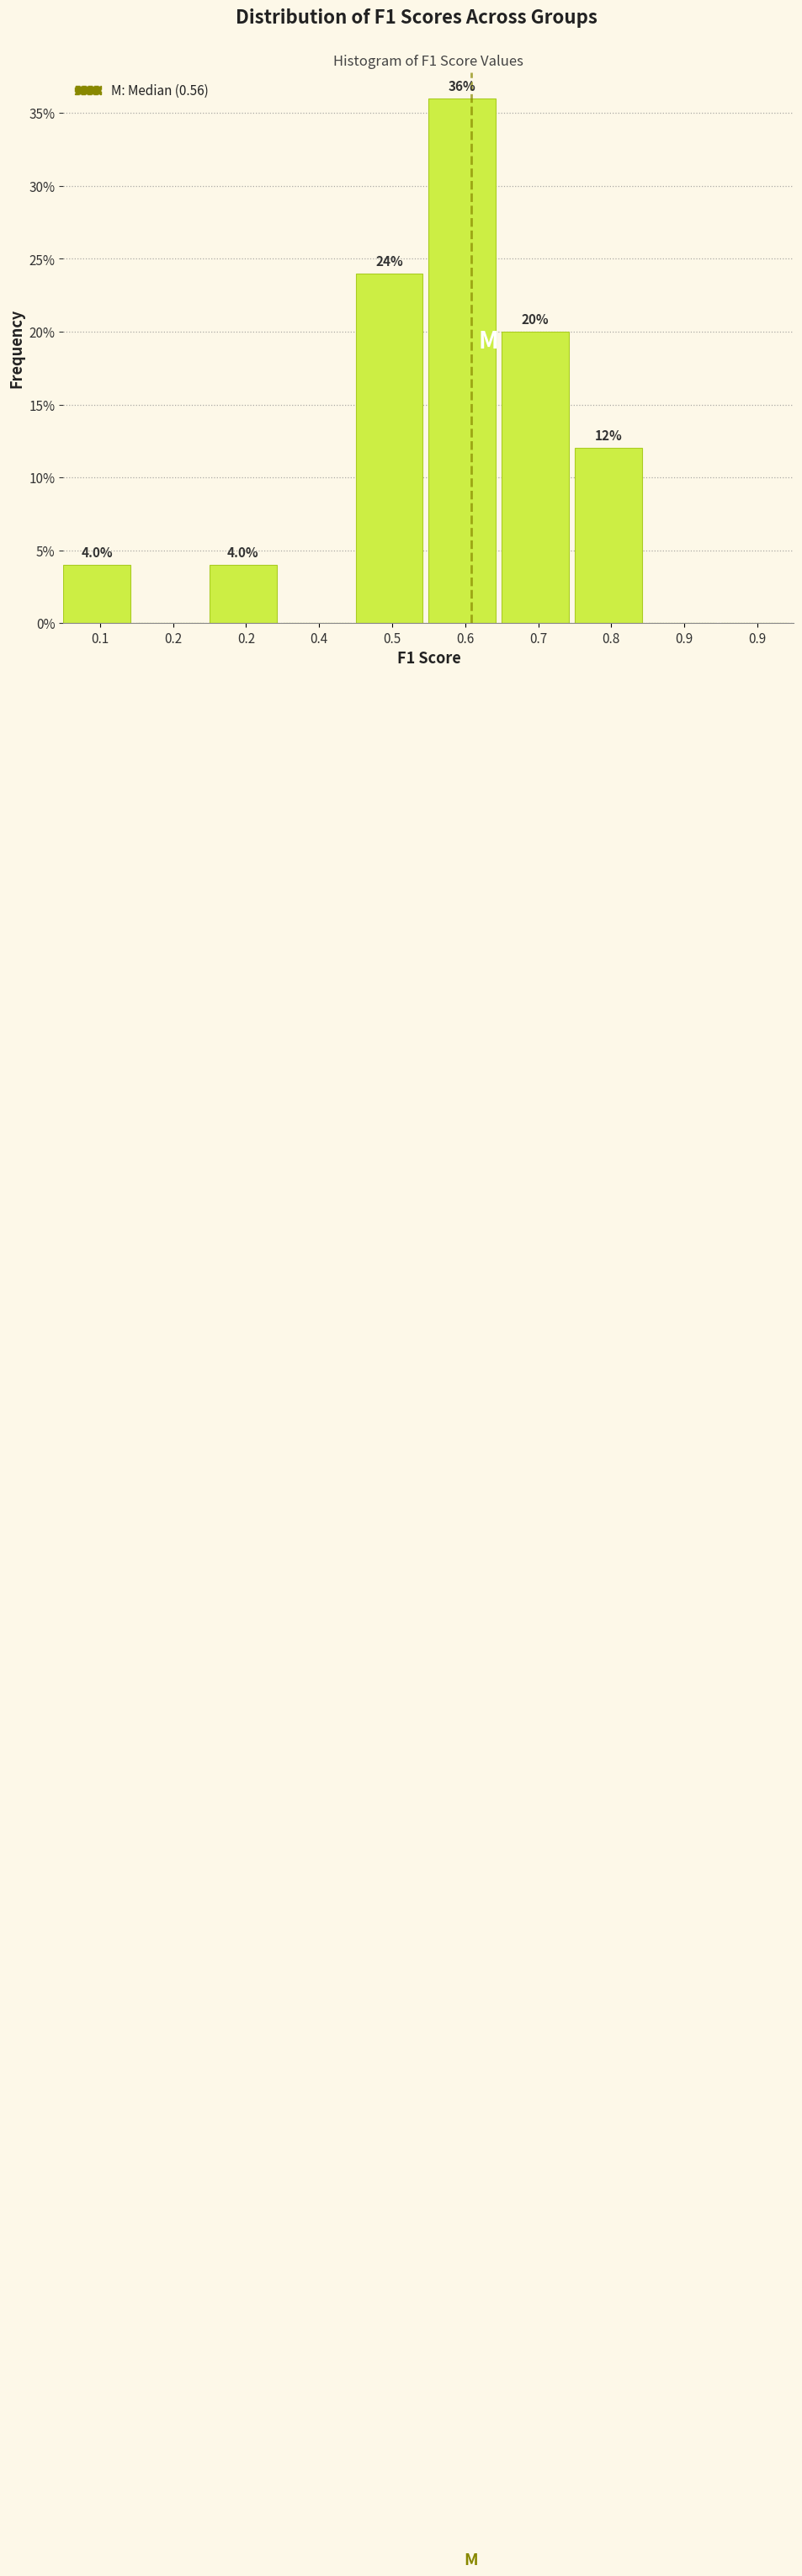

Count the number of data series in this chart.

1